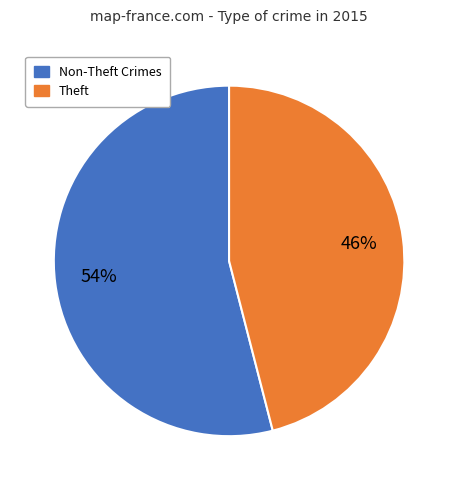

Is there a majority slice in this chart?

Yes